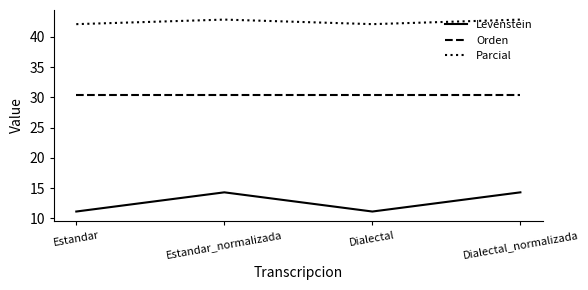

What is the difference between the maximum and second lowest values in the Parcial series?

0.8